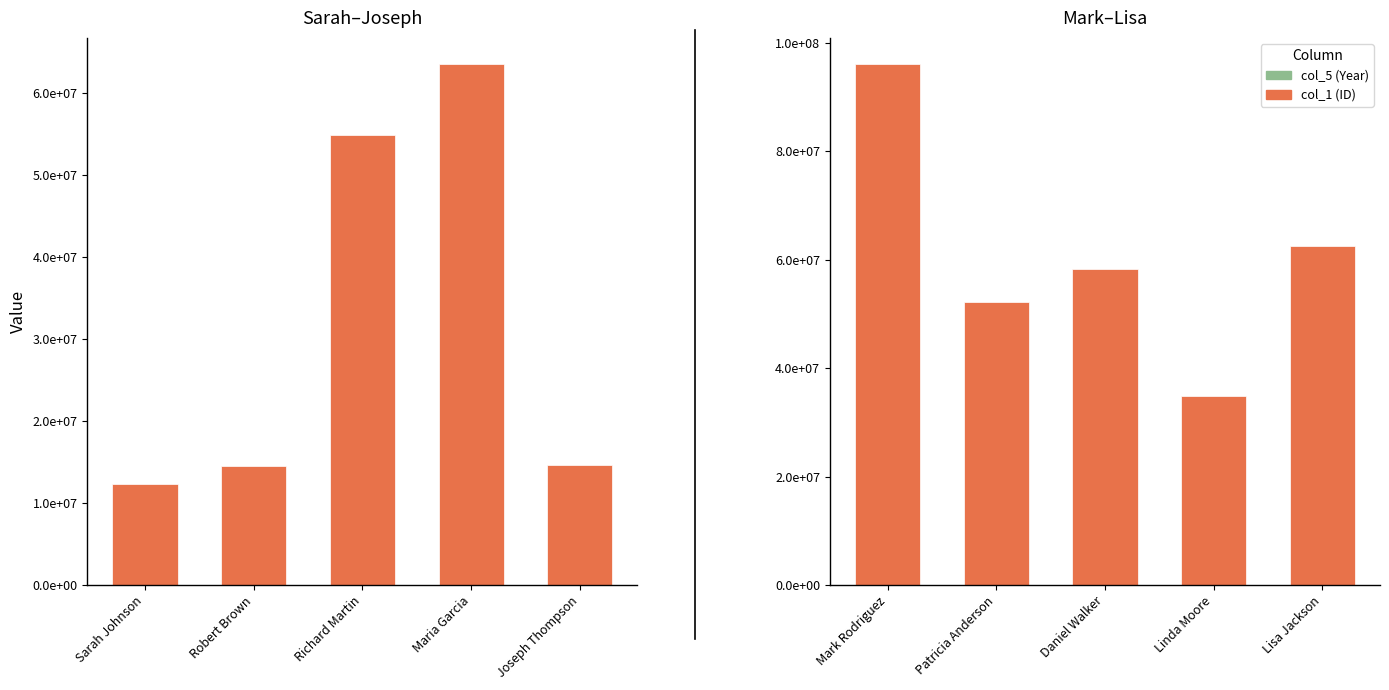

The col_1 (ID) series shows 14225790 at Linda Moore. True or false?

False